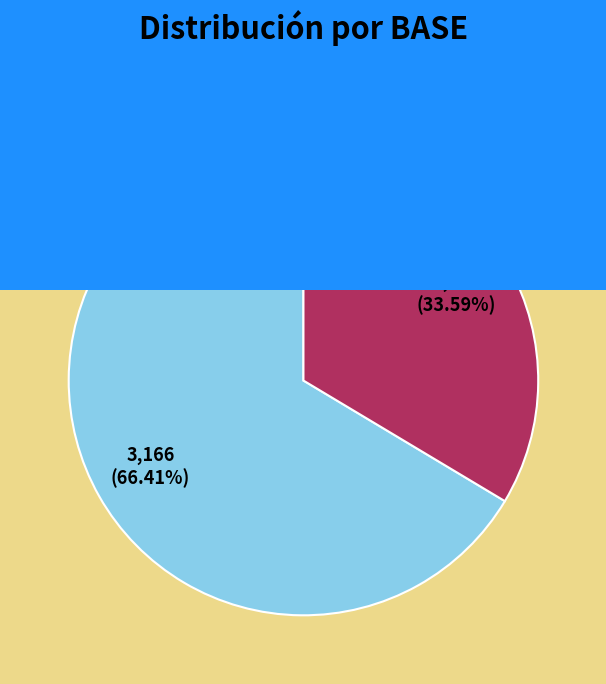

Is the sum of CONTENCIÓN and PREVENTIVO greater than half?

Yes